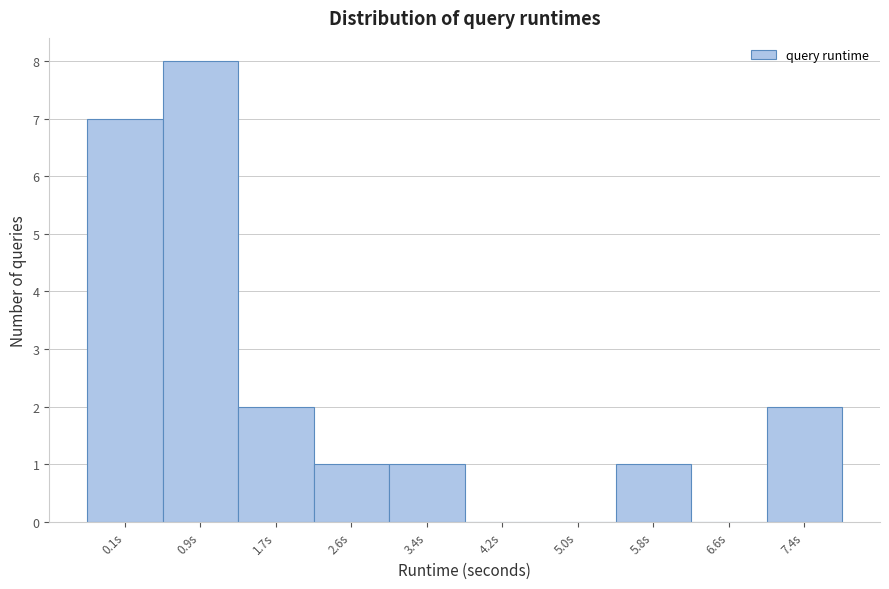

Reading right to left, transcribe all the data shown in this chart.

7.4s=2	6.6s=0	5.8s=1	5.0s=0	4.2s=0	3.4s=1	2.6s=1	1.7s=2	0.9s=8	0.1s=7